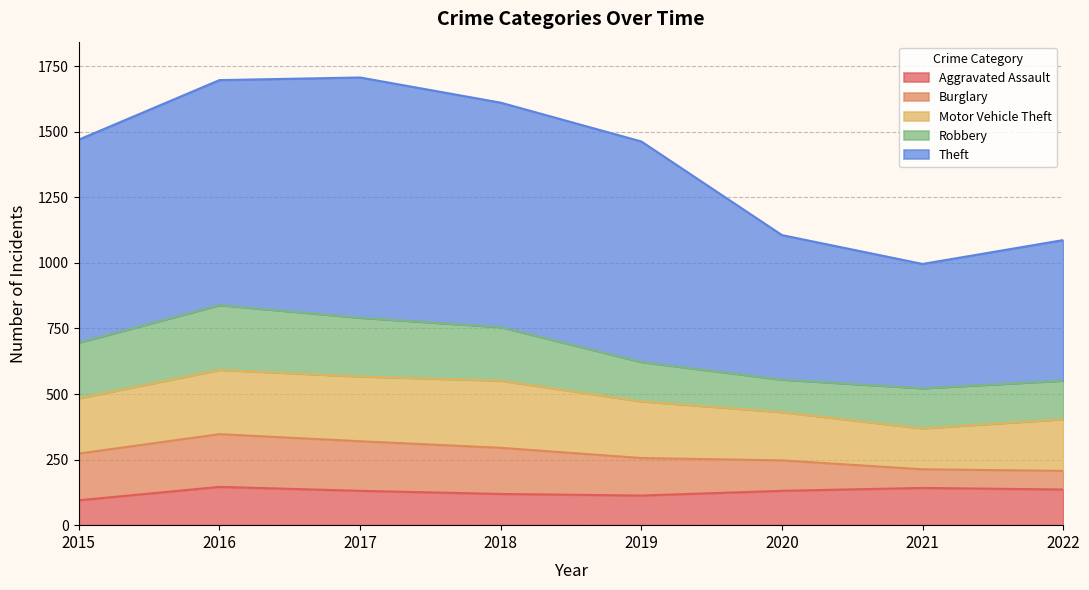

Rank the series at 2017 from lowest to highest value.

Aggravated Assault, Burglary, Robbery, Motor Vehicle Theft, Theft